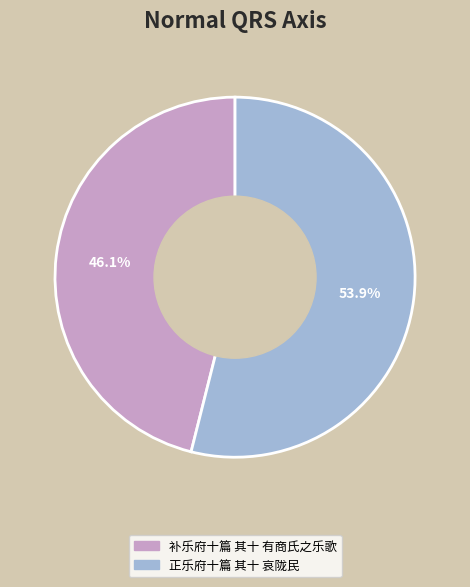

Does any single category account for the majority?

Yes